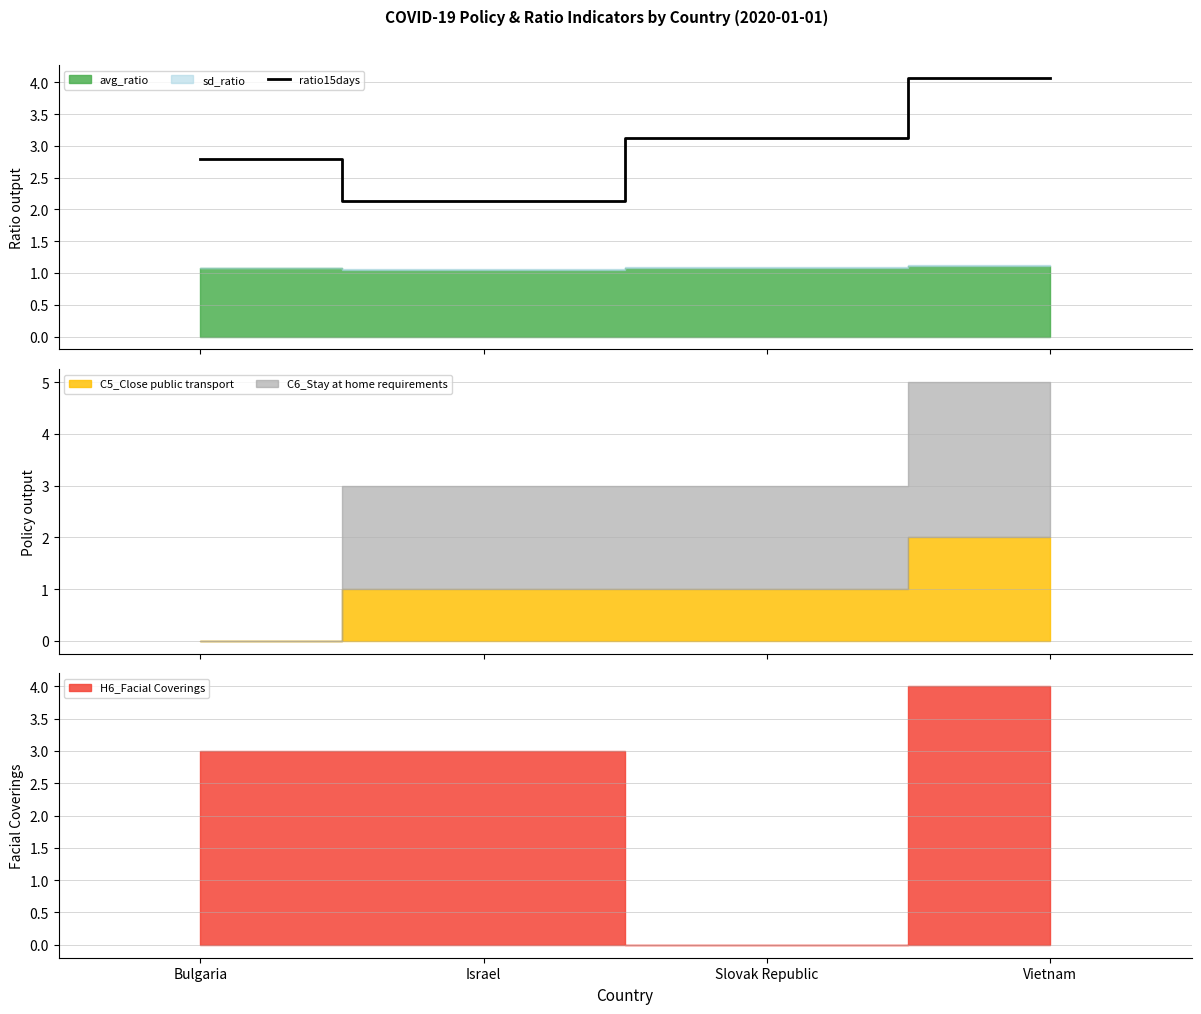

Reading left to right, extract all data points from this chart.

Bulgaria=2.8	Israel=2.1	Slovak Republic=3.1	Vietnam=4.1